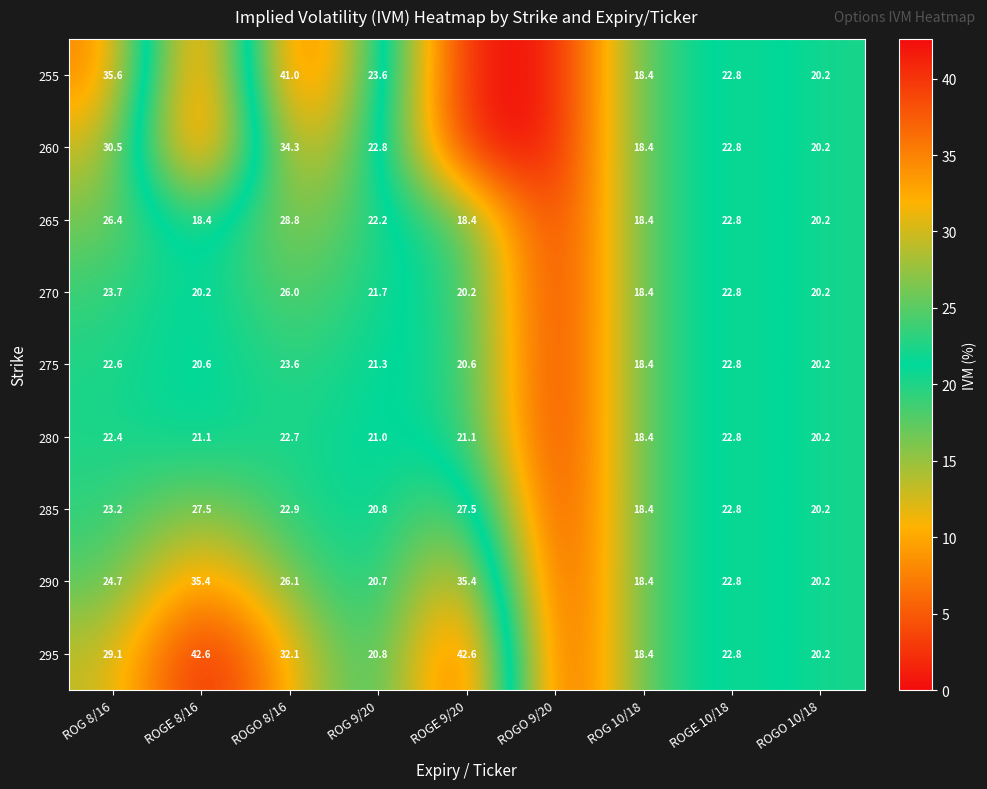

What is the difference between the 275 values at ROG 9/20 and ROG 8/16?

1.3